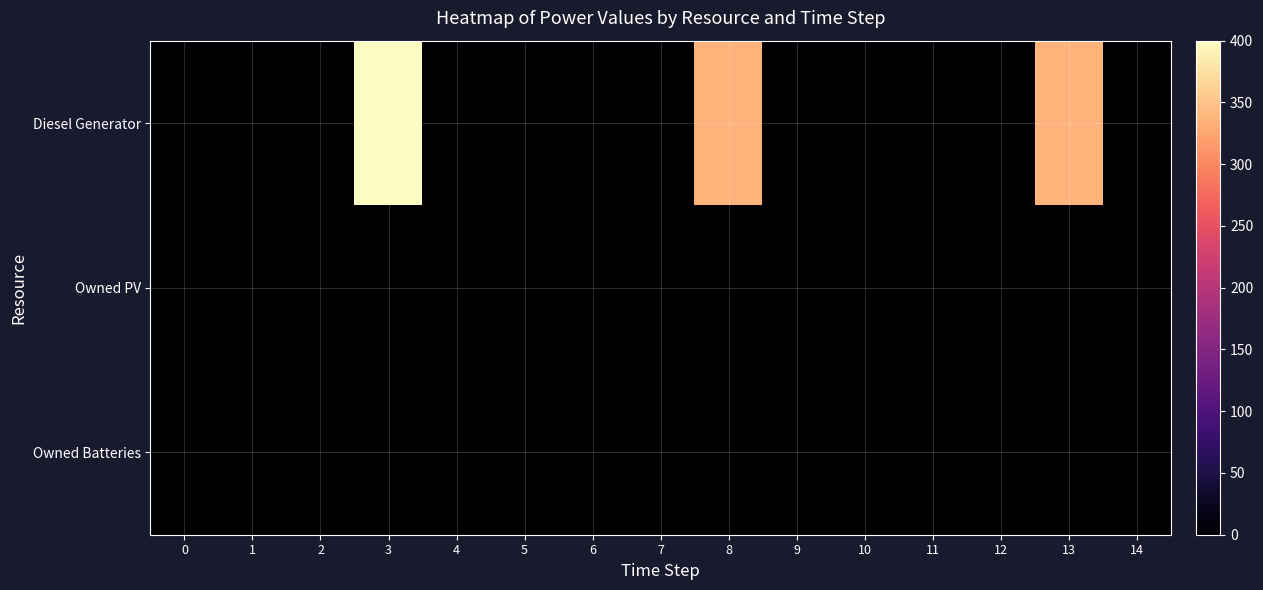

Reading right to left, transcribe all the data shown in this chart.

Diesel Generator: 14=0.0	13=336.0	12=0.0	11=0.0	10=0.0	9=0.0	8=336.0	7=0.0	6=0.0	5=0.0	4=0.0	3=400.0	2=0.0	1=0.0	0=0.0
Owned PV: 14=0.0	13=0.0	12=0.0	11=0.0	10=0.0	9=0.0	8=0.0	7=0.0	6=0.0	5=0.0	4=0.0	3=0.0	2=0.0	1=0.0	0=0.0
Owned Batteries: 14=0.0	13=0.0	12=0.0	11=0.0	10=0.0	9=0.0	8=0.0	7=0.0	6=0.0	5=0.0	4=0.0	3=0.0	2=0.0	1=0.0	0=0.0